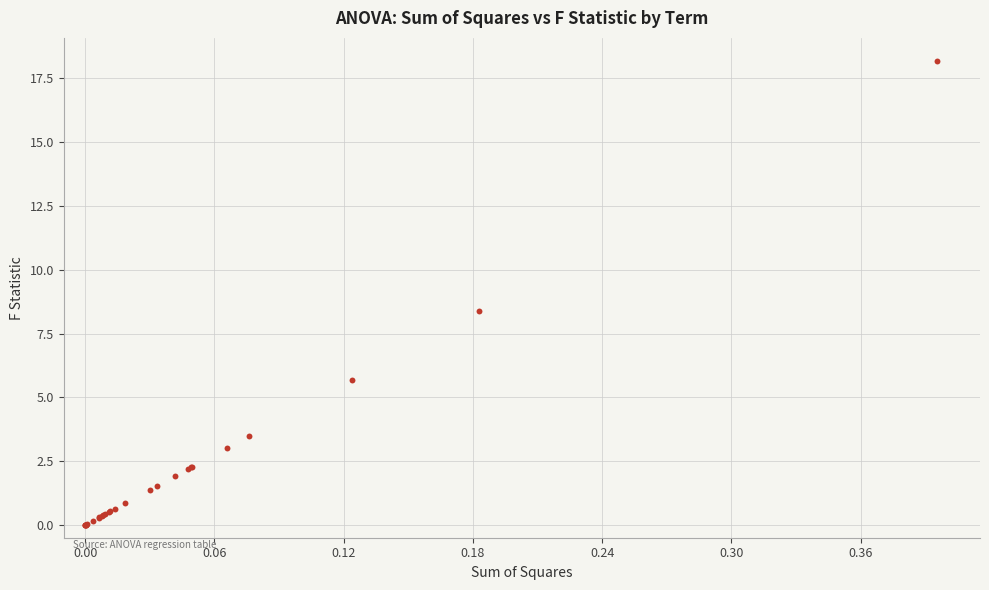

What Y value in the scatter plot is closest to 9?

8.4